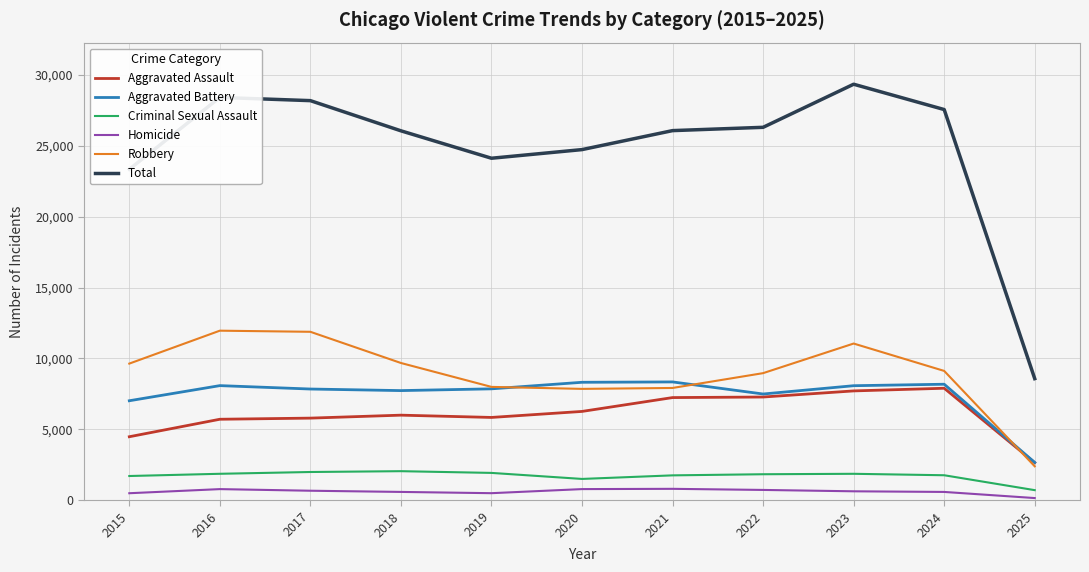

True or false: Total and Homicide cross at least once.

False